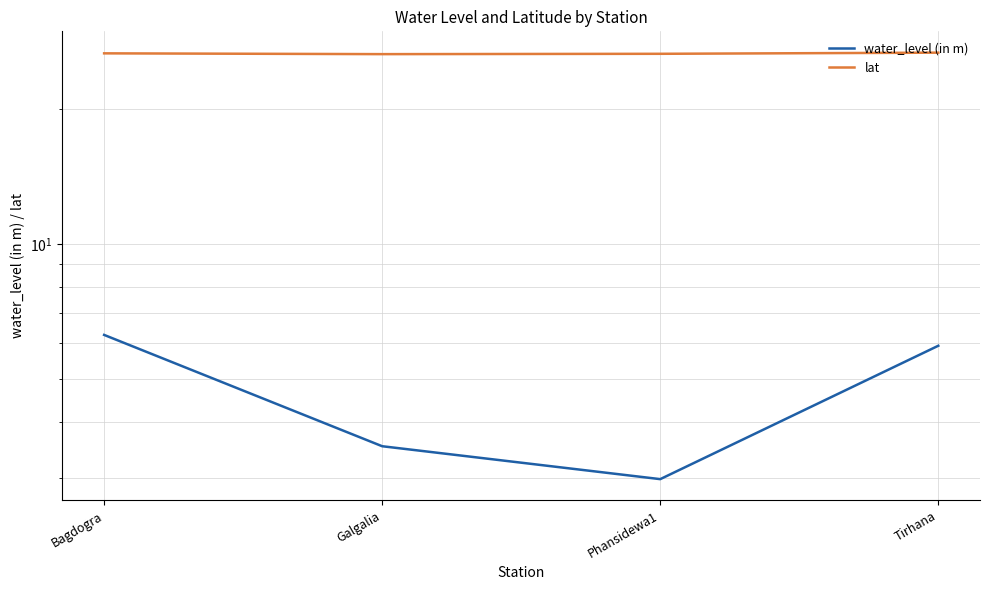

Rank the series by their average value, from lowest to highest.

water_level (in m), lat